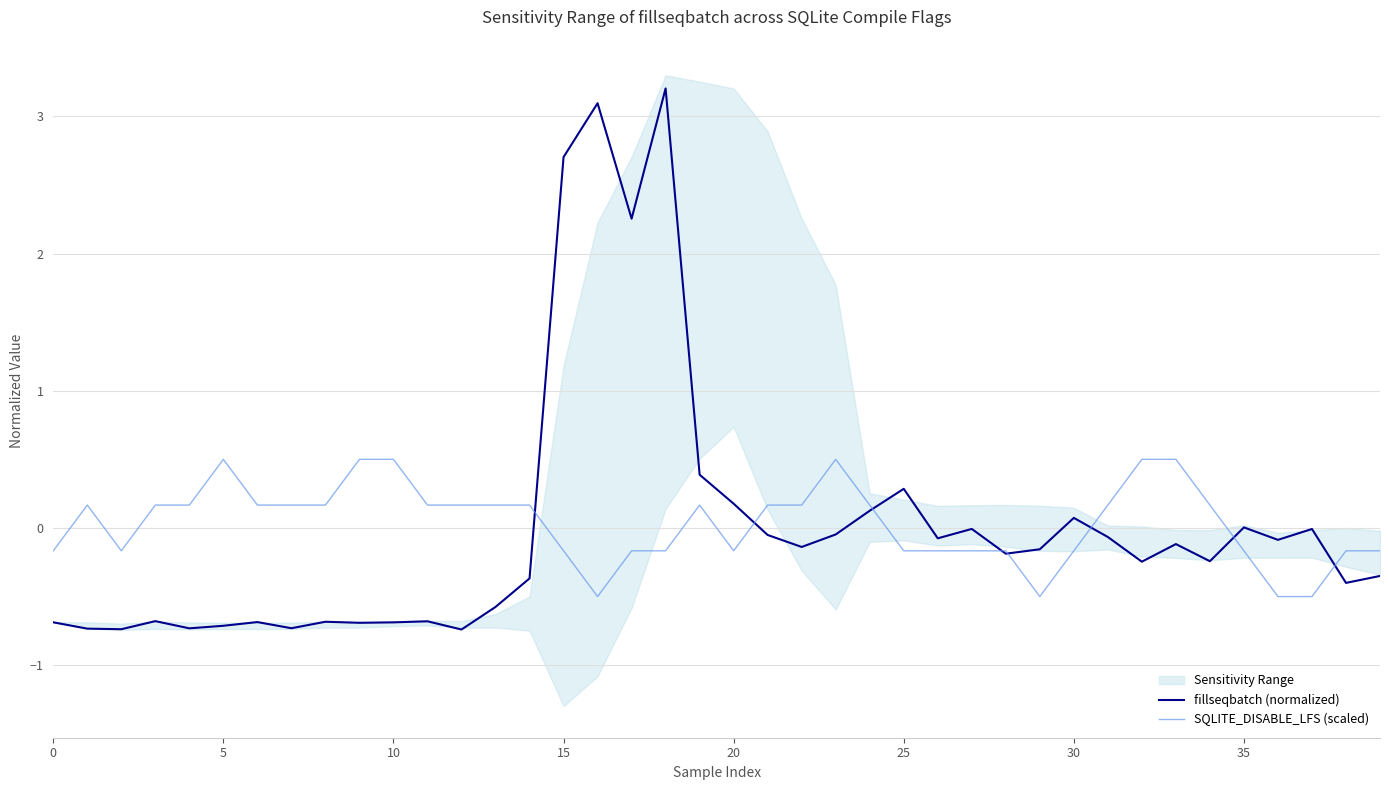

Which series has the largest total across all categories?

SQLITE_DISABLE_LFS (scaled)